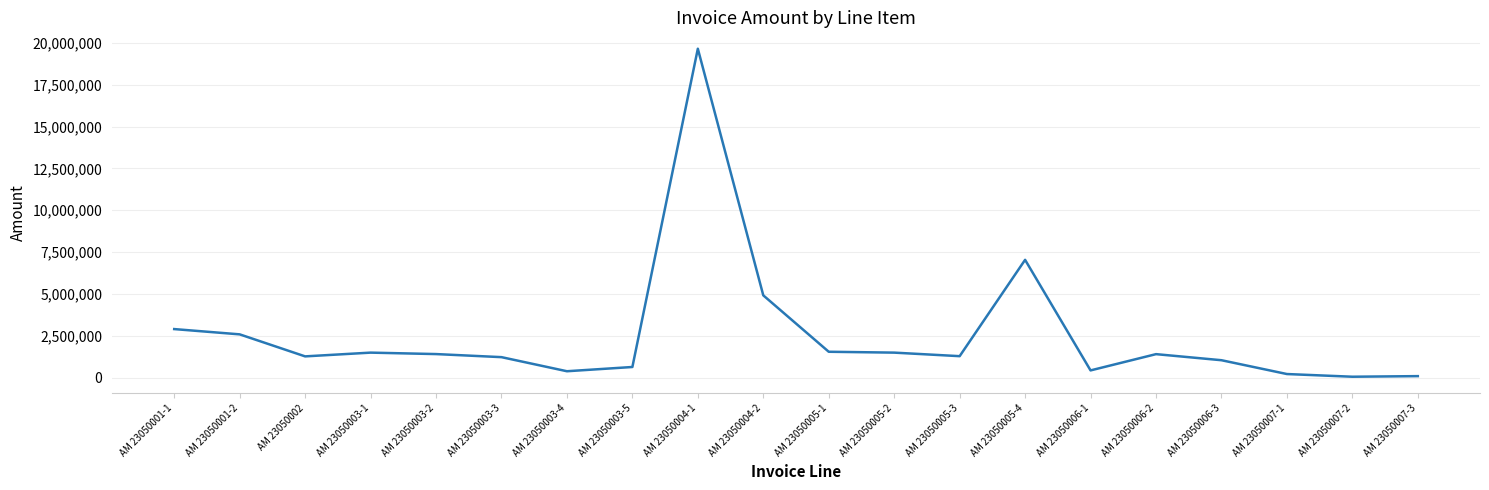

What is the difference between the second highest and second lowest values?

6951780